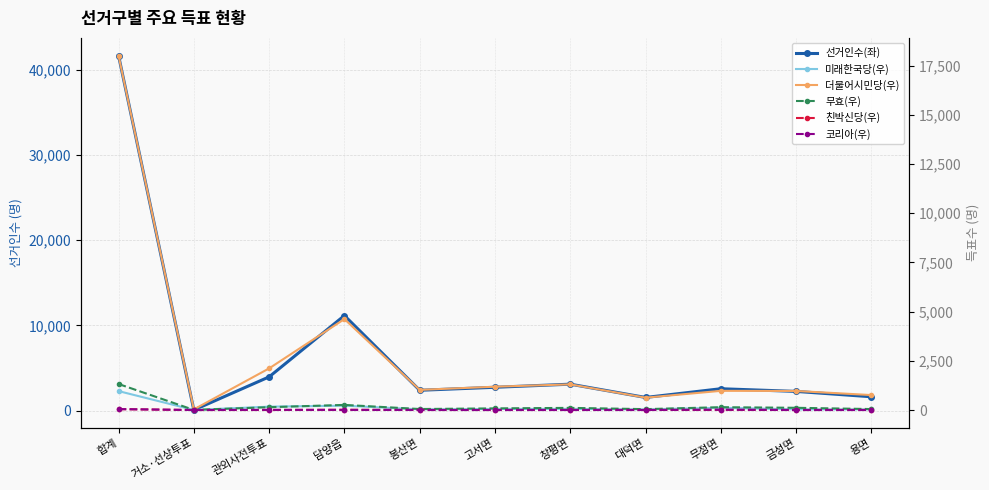

Which series has the largest total across all categories?

선거인수(좌)